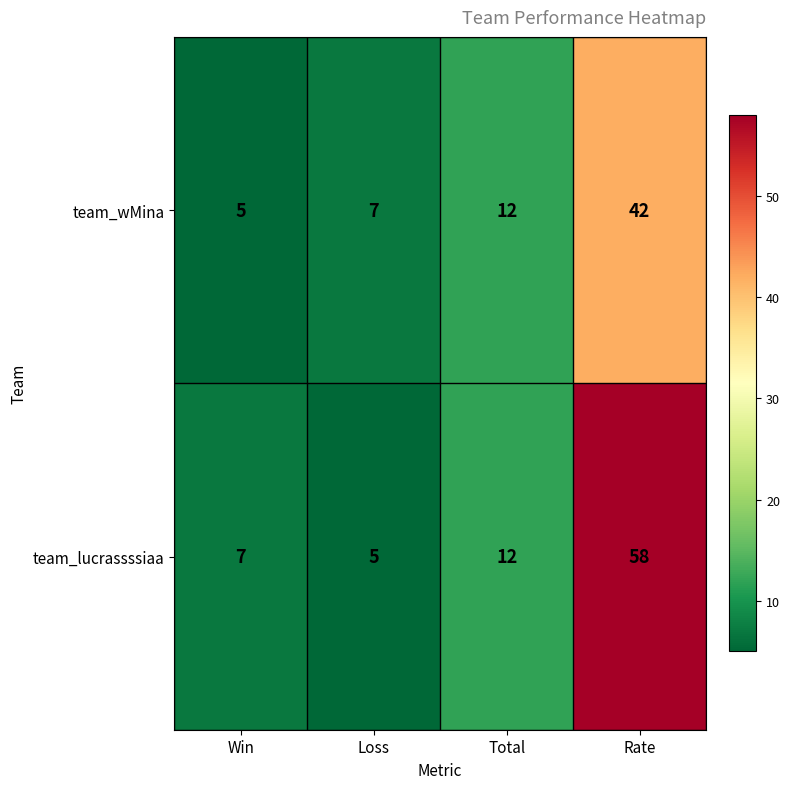

Reading left to right, what are all the values shown in this chart?

team_wMina: 5	7	12	42
team_lucrassssiaa: 7	5	12	58